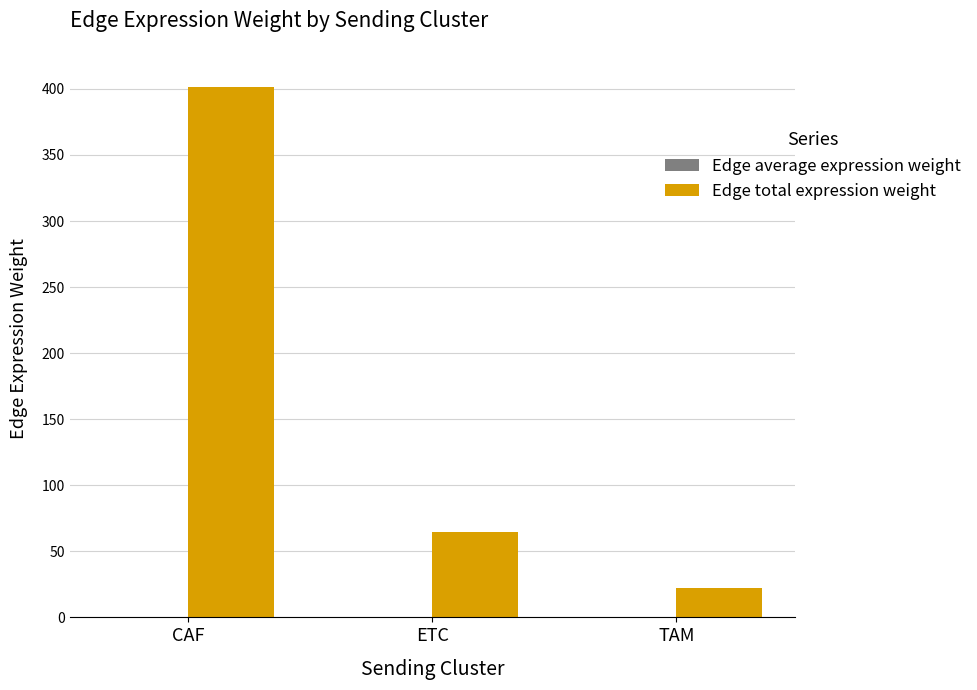

The value of Edge total expression weight at TAM is 8.9. True or false?

False